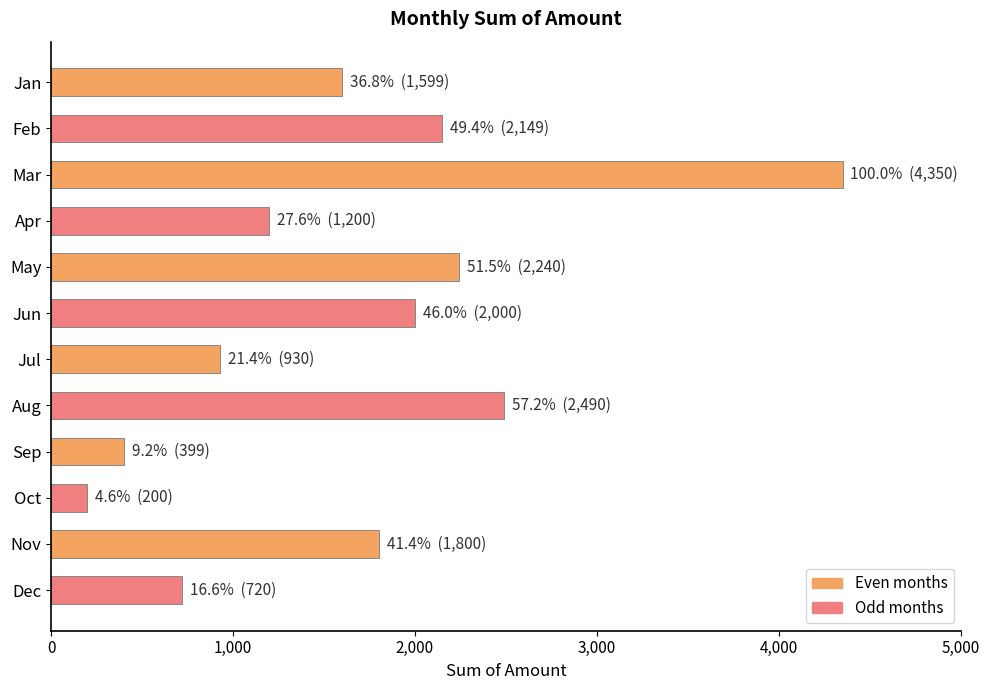

How many values are below 1800?

6